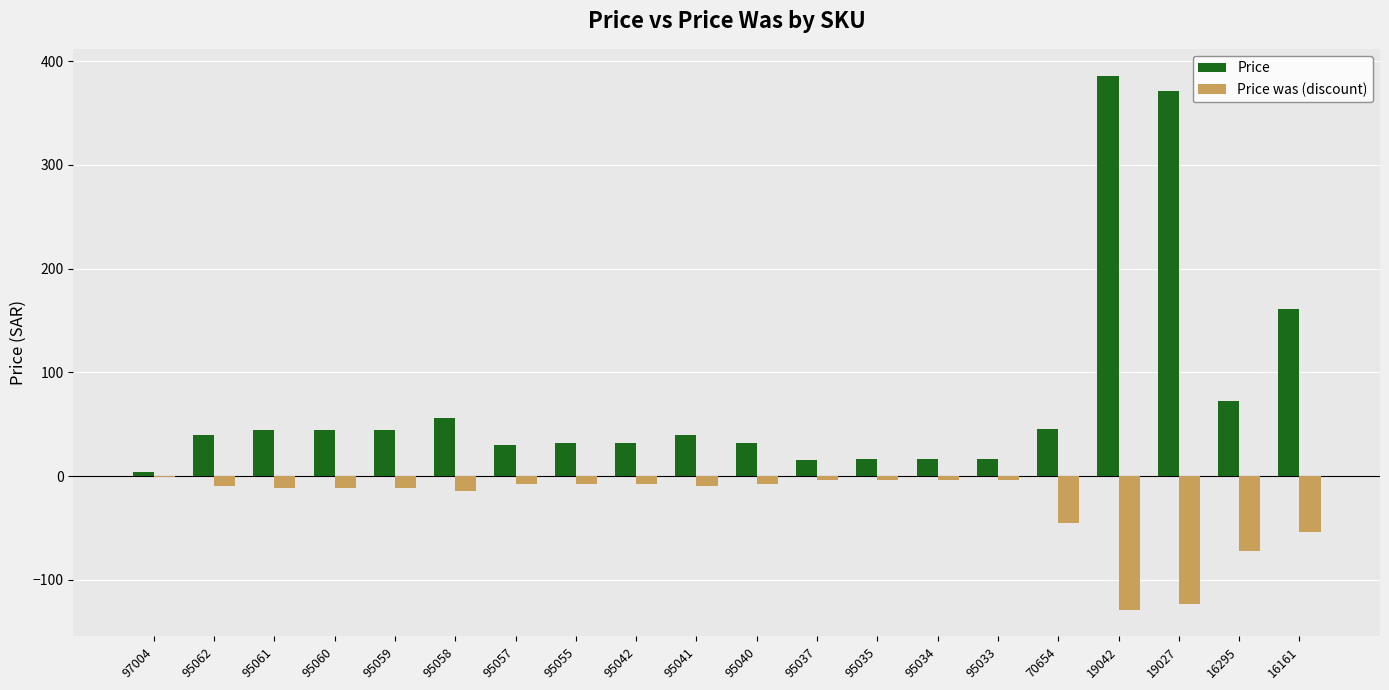

Which label corresponds to the largest value in the chart?

19042